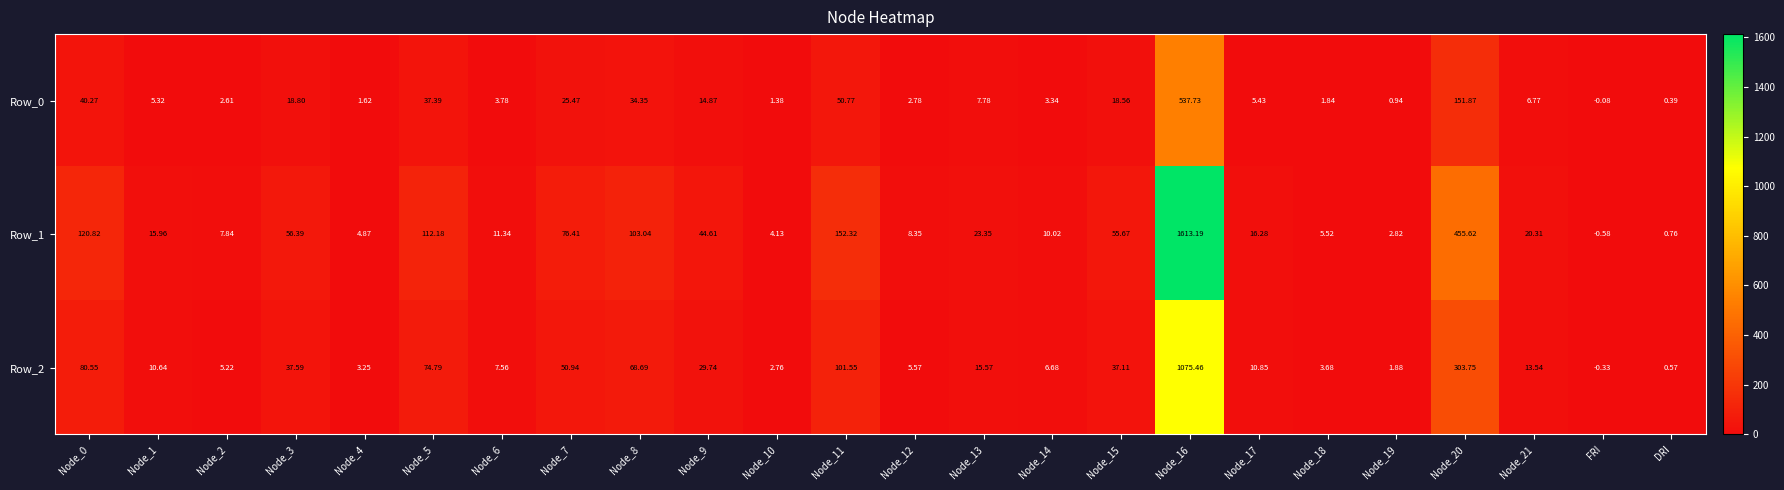

Is the value of Row_0 at Node_13 greater than the value of Row_2 at Node_10?

Yes